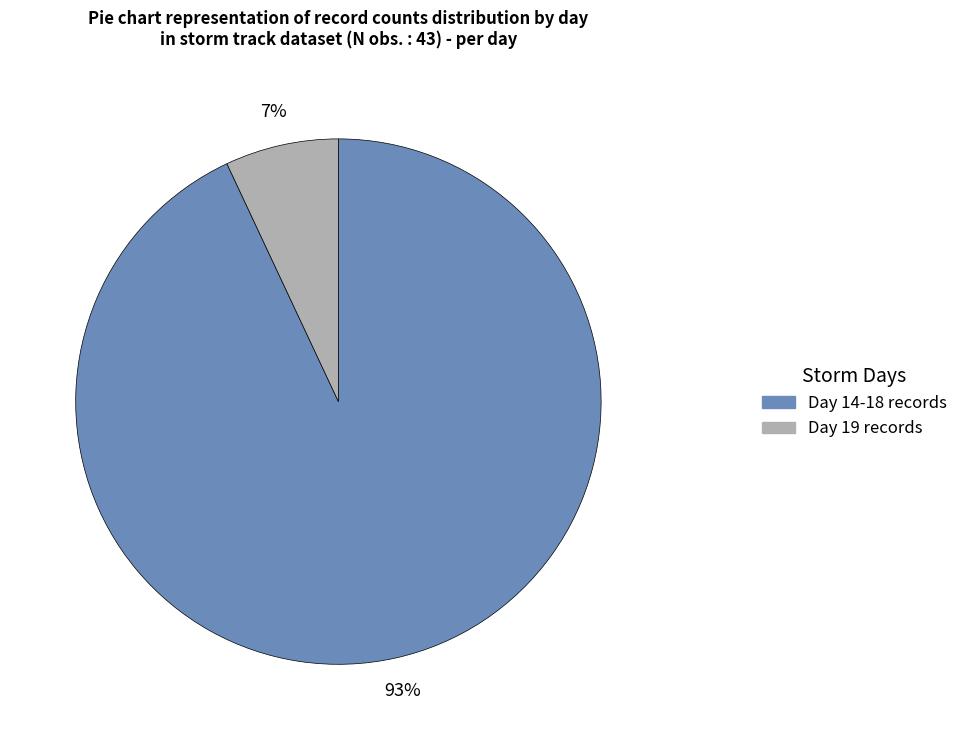

Is there any slice that represents more than half of the pie?

Yes